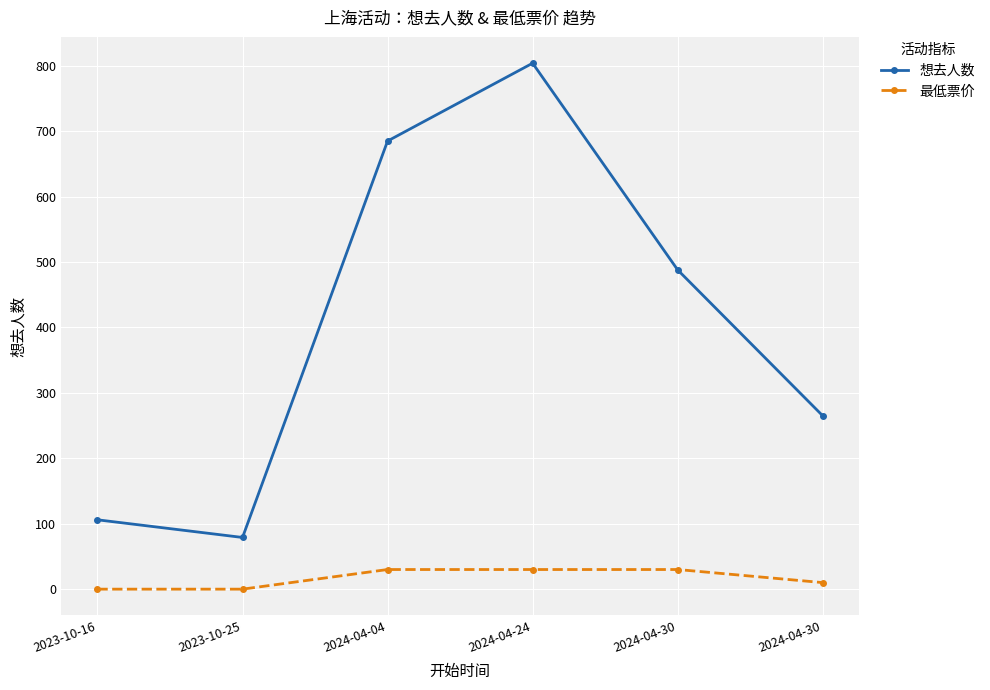

Rank the series at 2024-04-30 from highest to lowest value.

想去人数, 最低票价